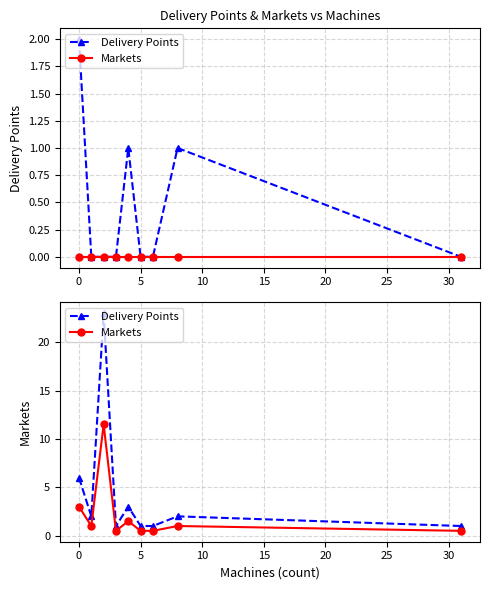

What are all the series names shown in the legend?

Delivery Points, Markets